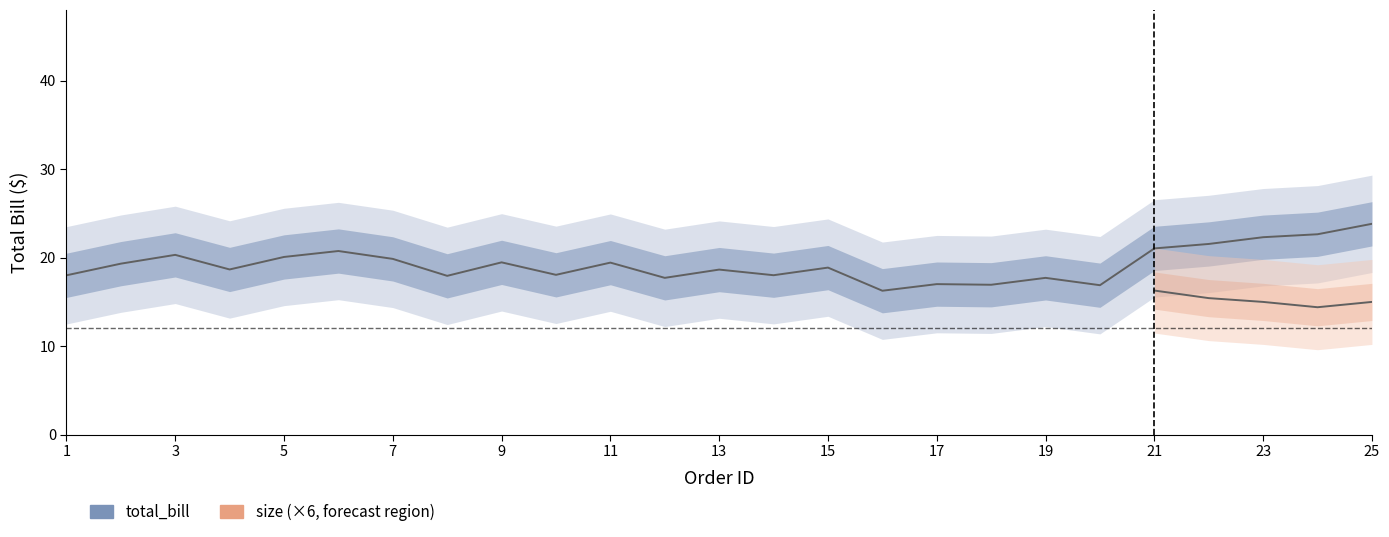

True or false: size and total_bill cross at least once.

False